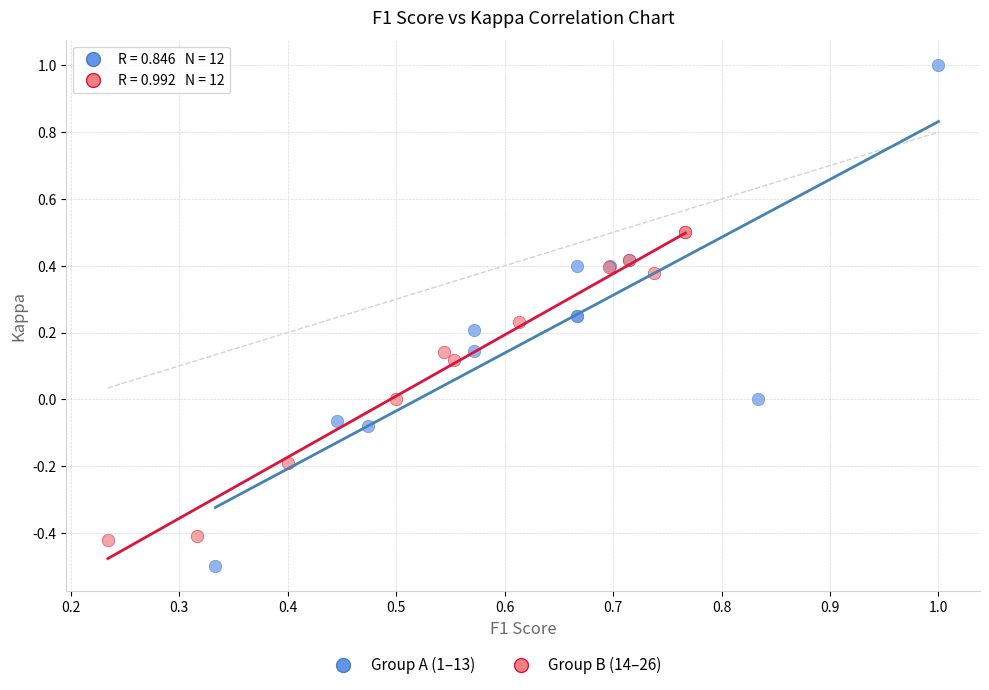

Which series has the widest spread of Y values?

Group A (1–13)